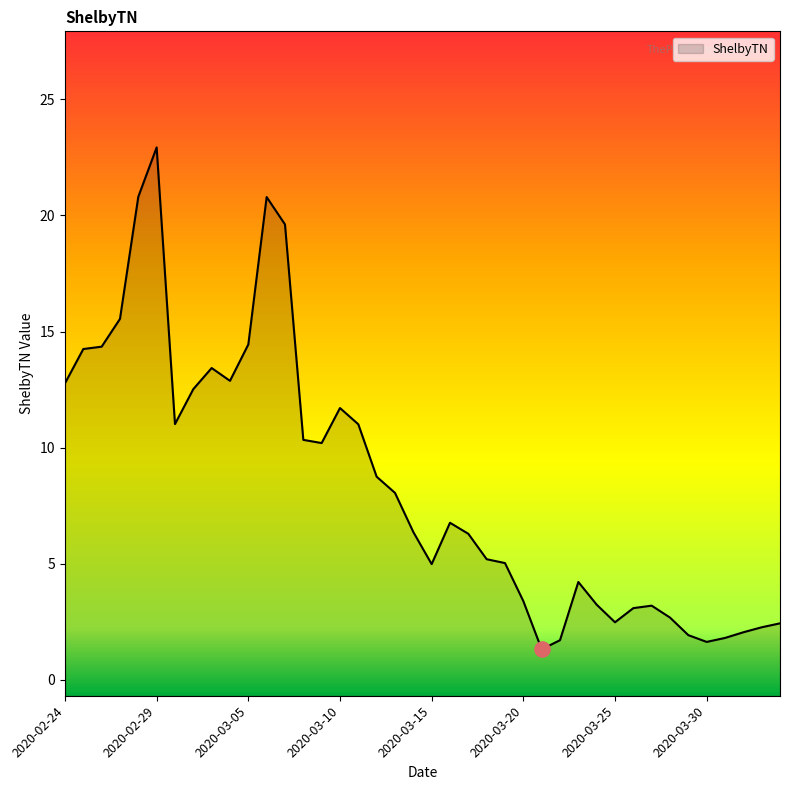

Which has a higher value, 2020-03-19 or 2020-03-12?

2020-03-12